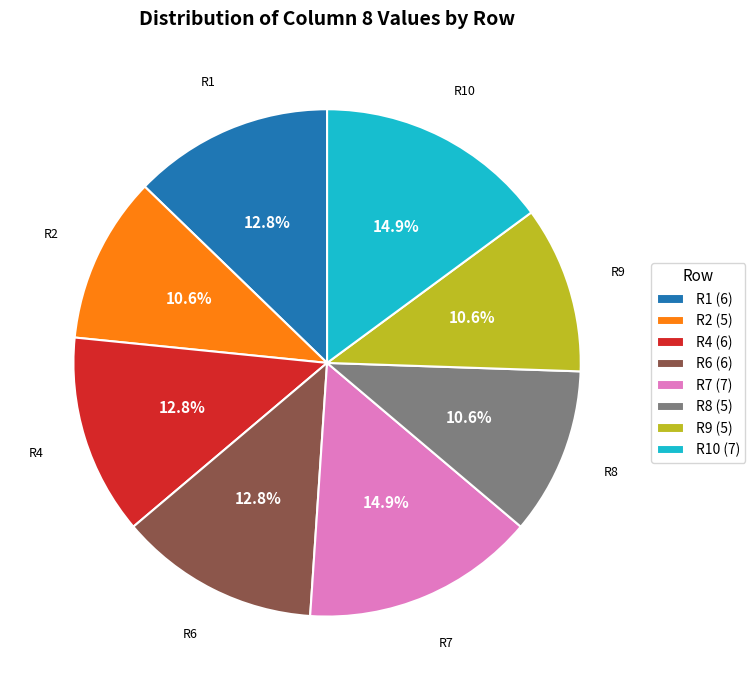

Which has a higher value, R2 (5) or R6 (6)?

R6 (6)